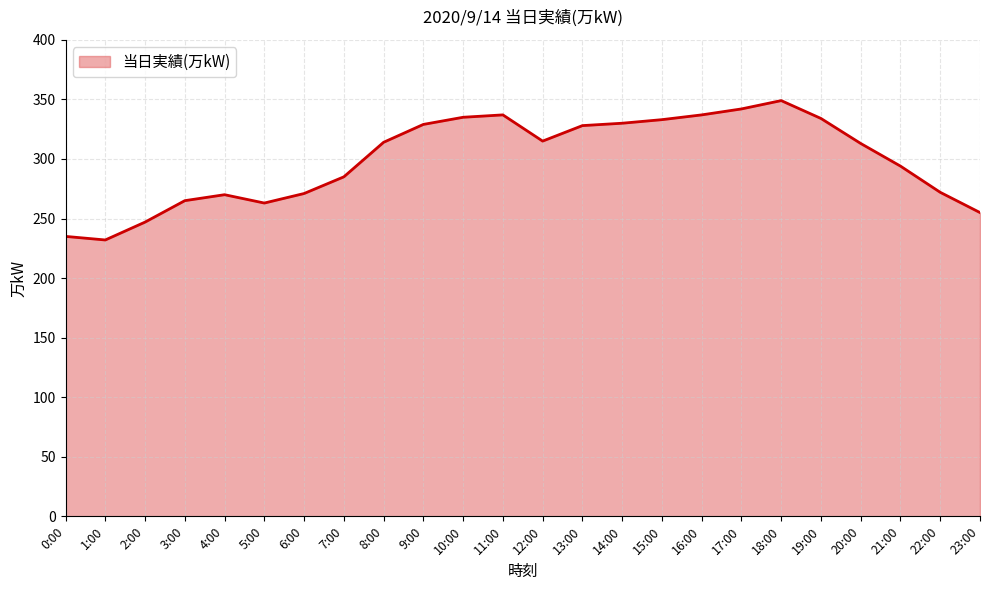

Does the chart display data point markers on the line(s)?

No